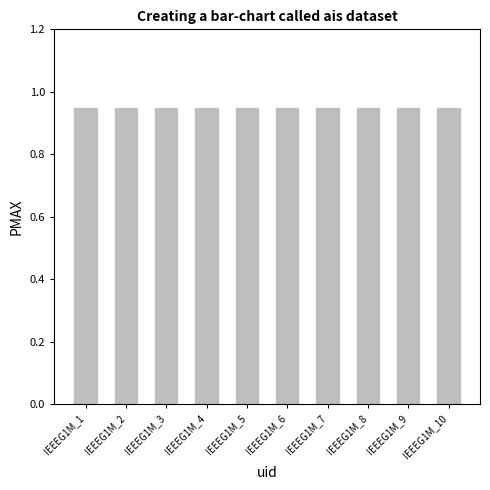

The chart shows a value of 0.3 at IEEEG1M_5. True or false?

False